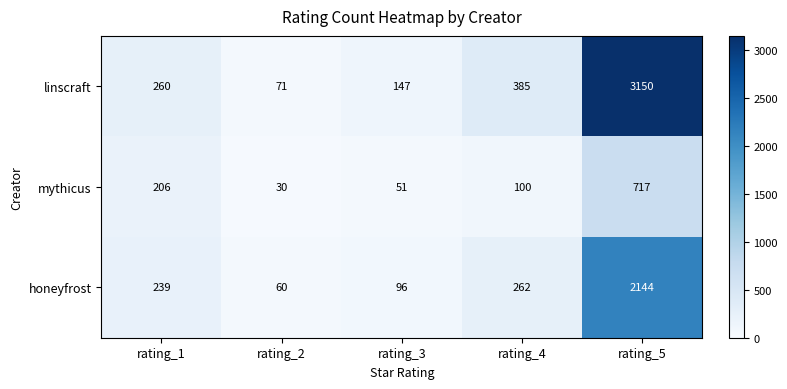

Reading left to right, extract all data points from this chart.

linscraft: 260	71	147	385	3150
mythicus: 206	30	51	100	717
honeyfrost: 239	60	96	262	2144